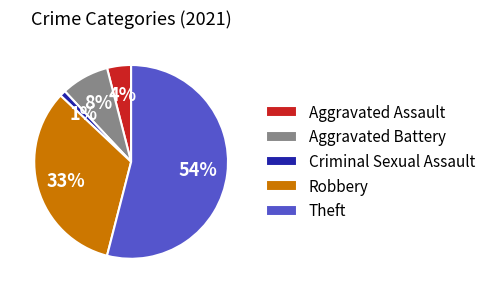

Do Theft and Aggravated Battery together represent more than half of the pie?

Yes